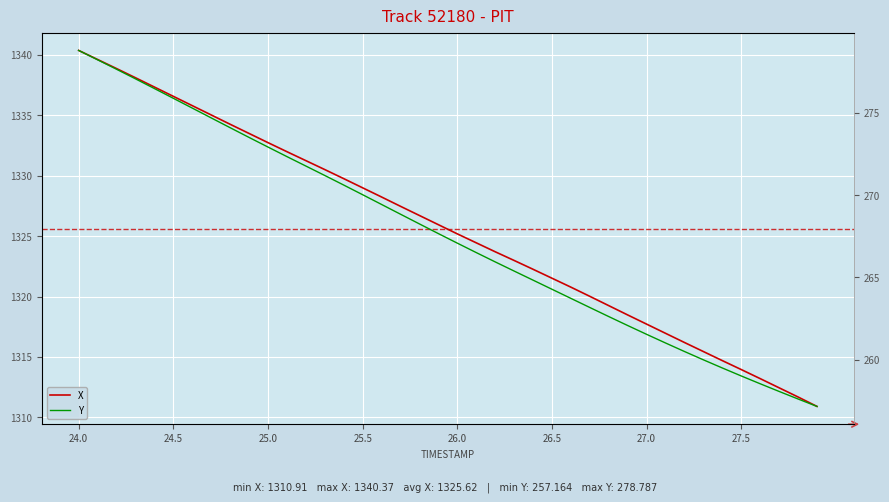

At 26.0, list the series in order from largest to smallest.

X, Y